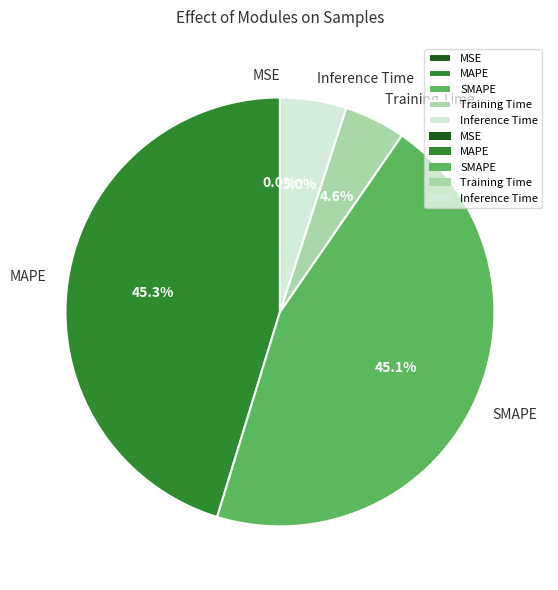

Is there any slice that represents more than half of the pie?

No